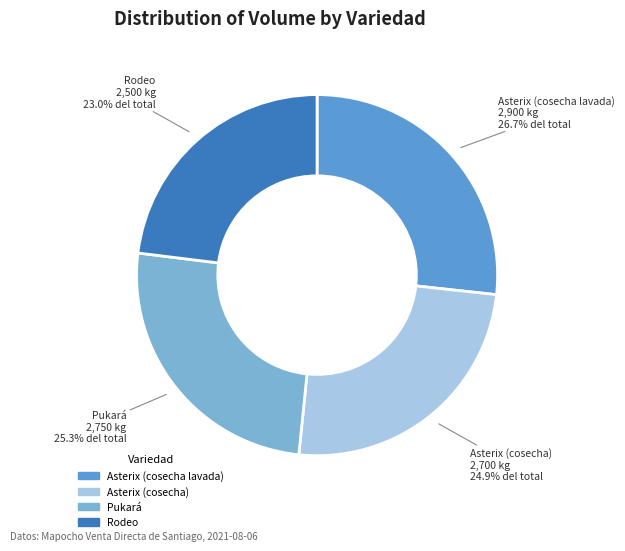

What percentage is NOT represented by Asterix (cosecha)?

75.1%